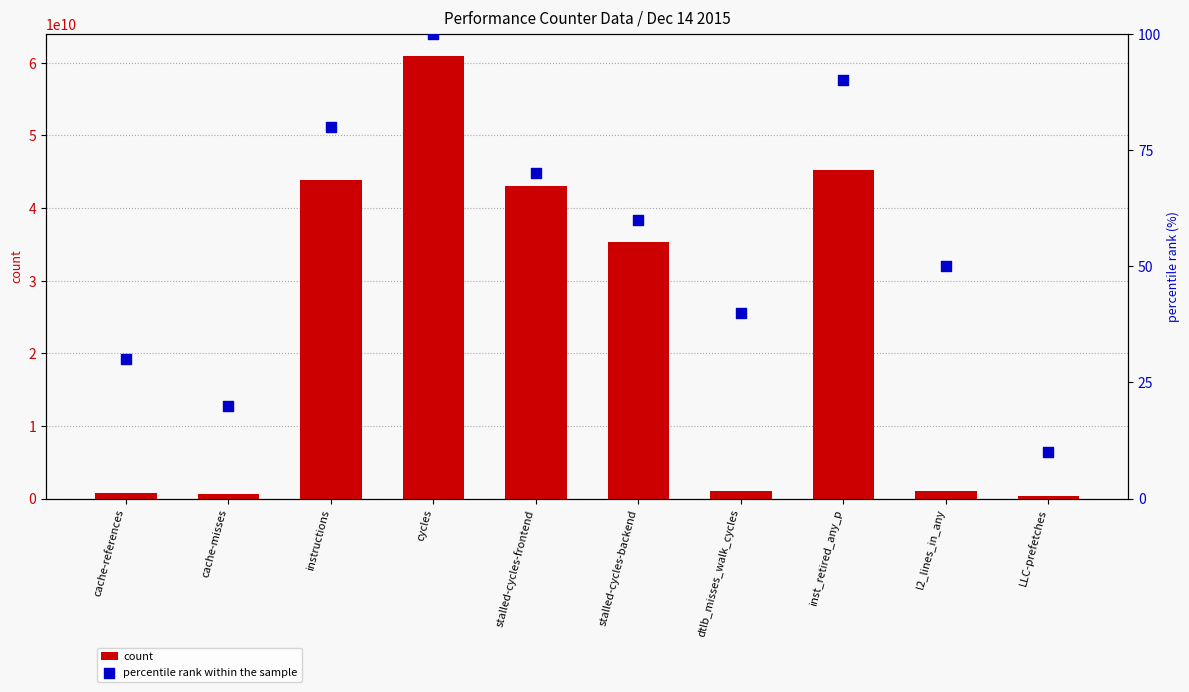

What is the total value across all series at cache-misses?

588879080